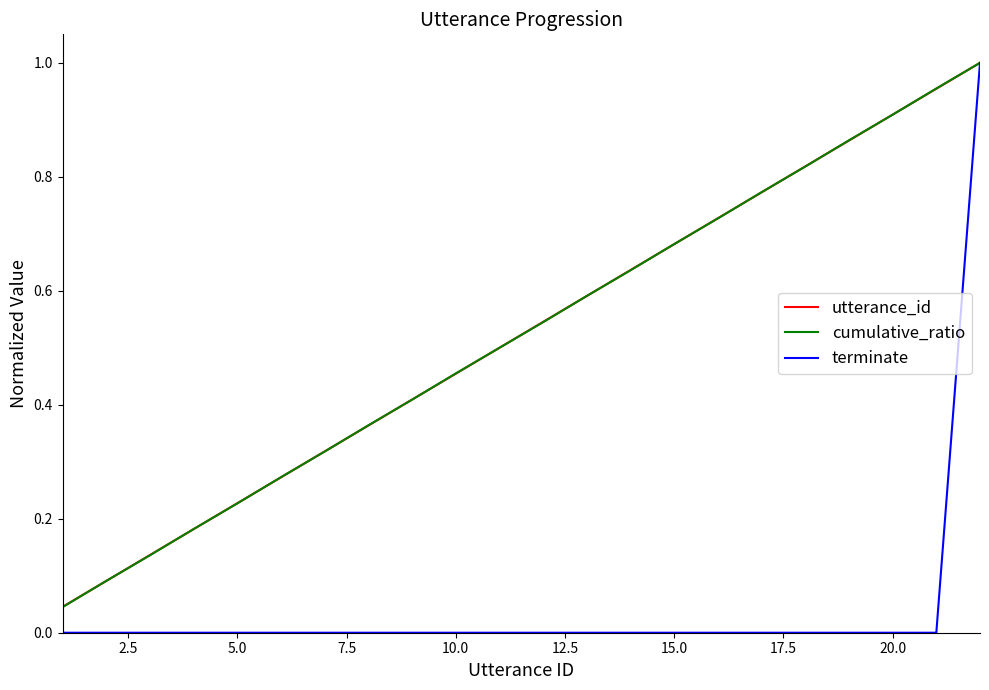

Is the value of terminate at 10.0 greater than the value of utterance_id at 10.0?

No